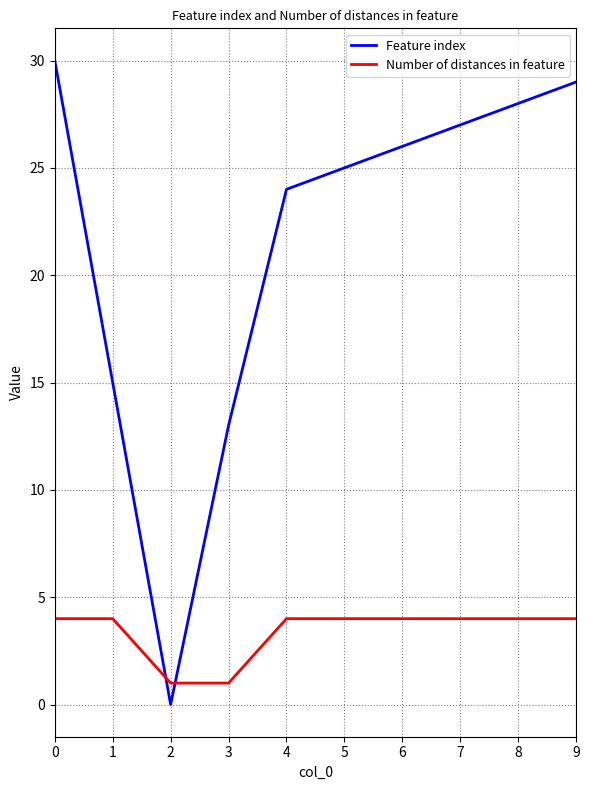

Which category has the lowest value across all series?

2